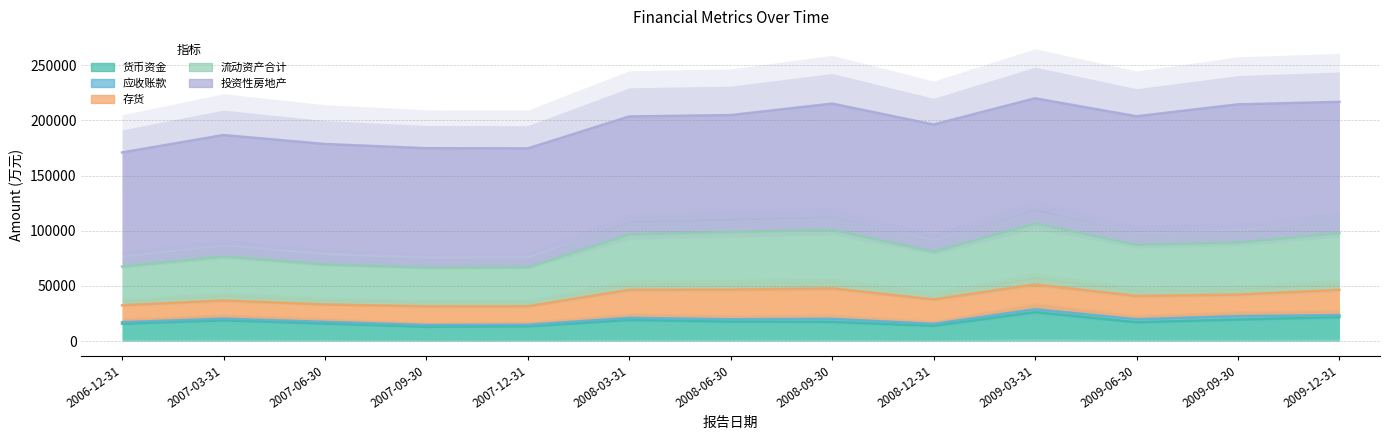

What is the difference between the maximum and minimum values in the 货币资金 series?

13167